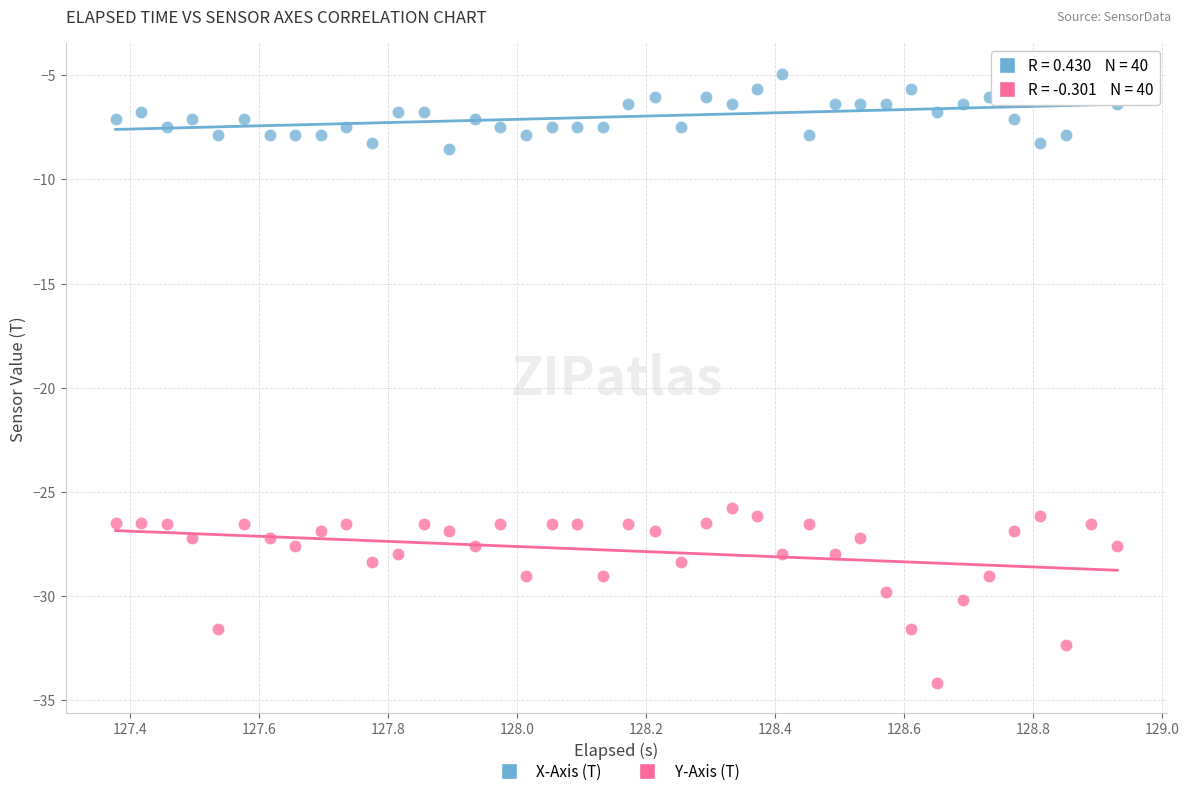

Which series has the widest spread of Y values?

Y-Axis (T)